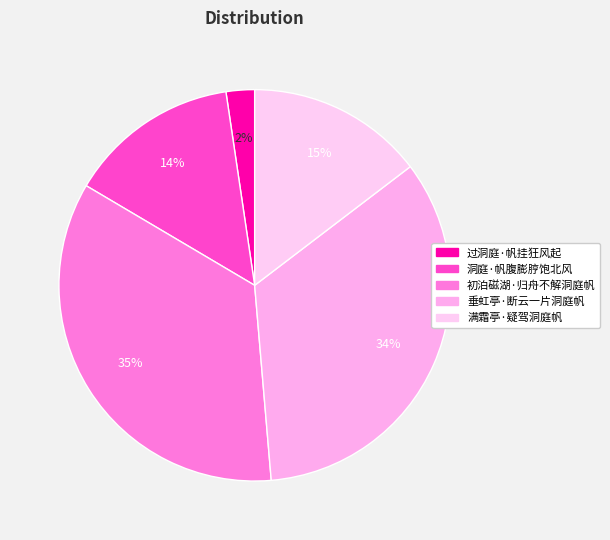

Which slice is the smallest?

过洞庭·帆挂狂风起